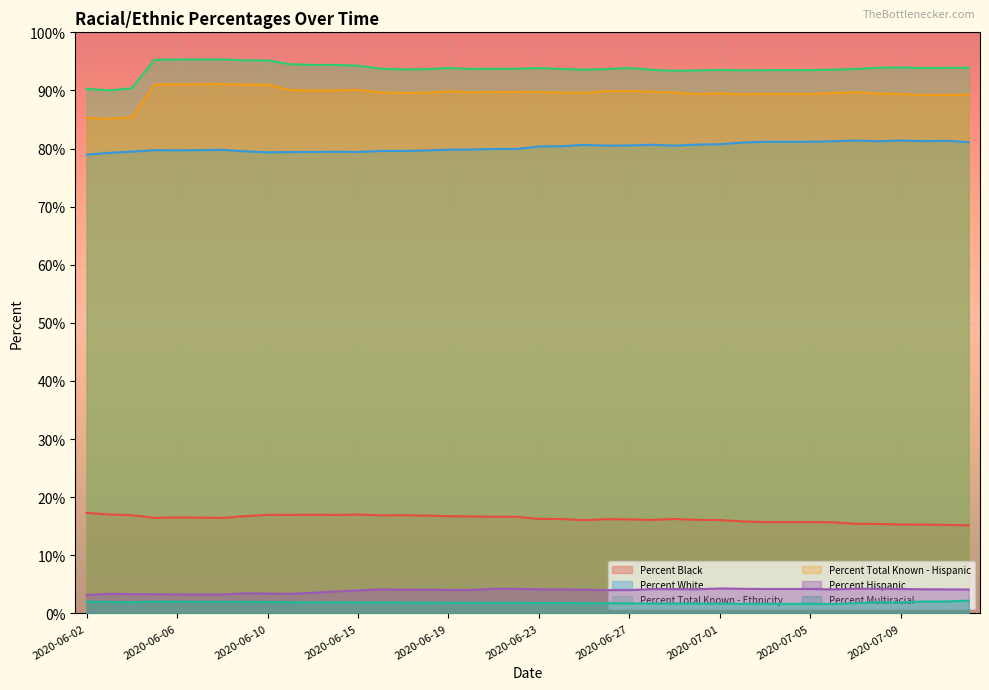

What is the average value of the Percent Hispanic series?

3.9